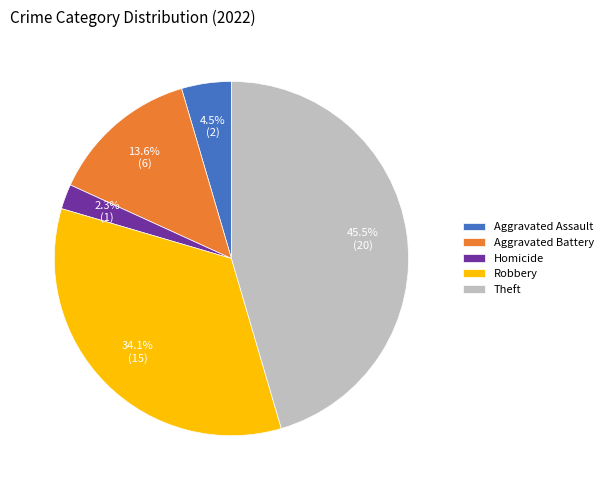

Which has a higher value, Robbery or Aggravated Assault?

Robbery